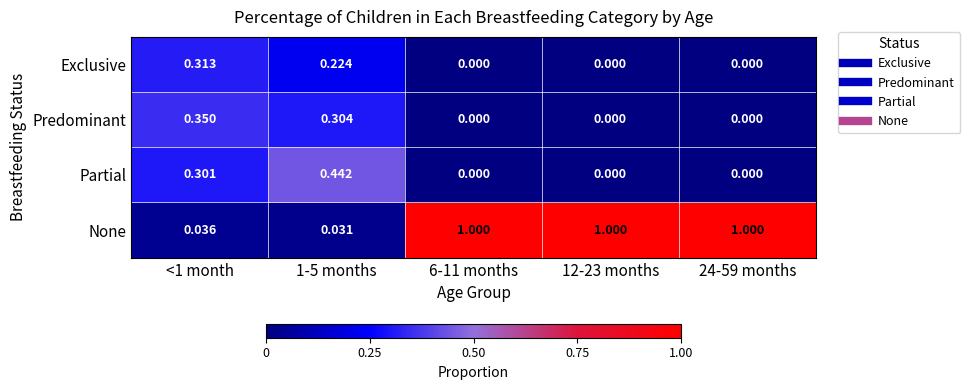

Between 1-5 months and 24-59 months, which series saw the biggest shift?

None